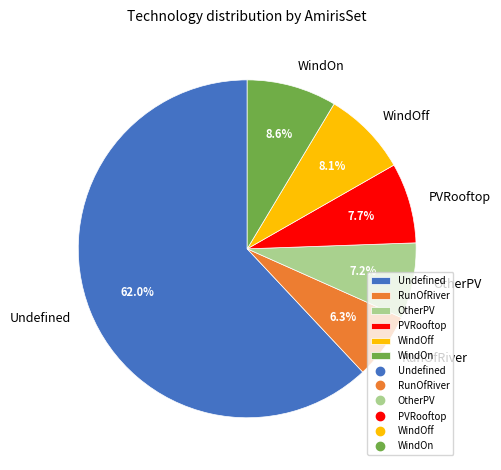

Count the number of slices in the pie.

6